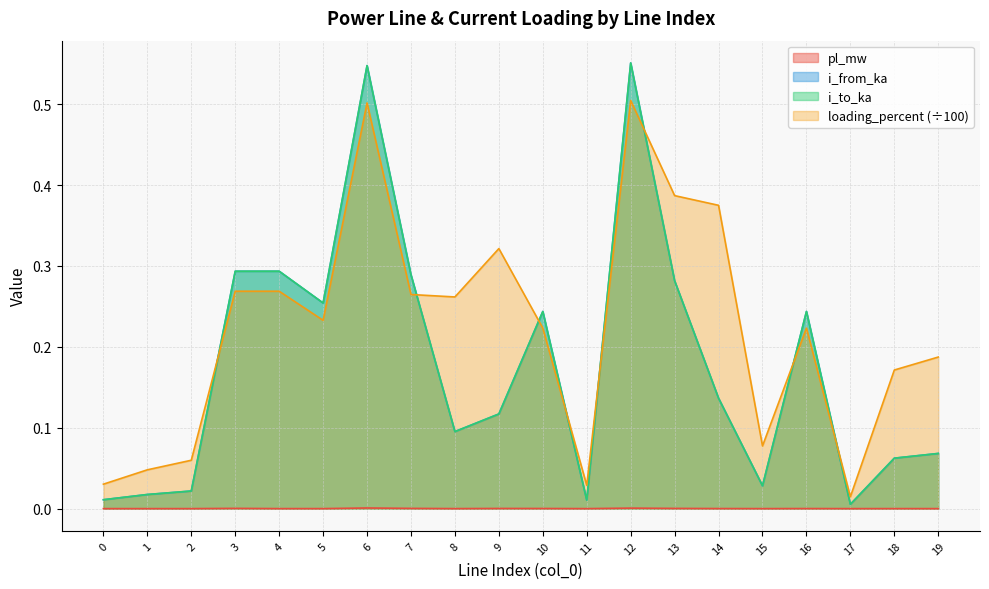

Where is the first local maximum for i_from_ka?

3